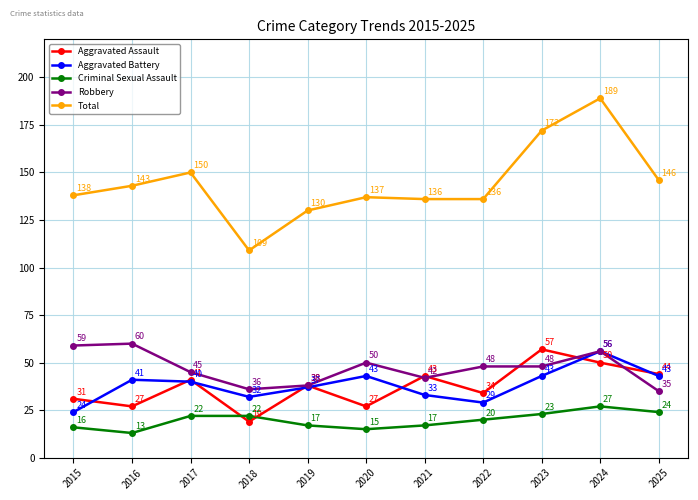

At how many categories does at least one series exceed 23?

11